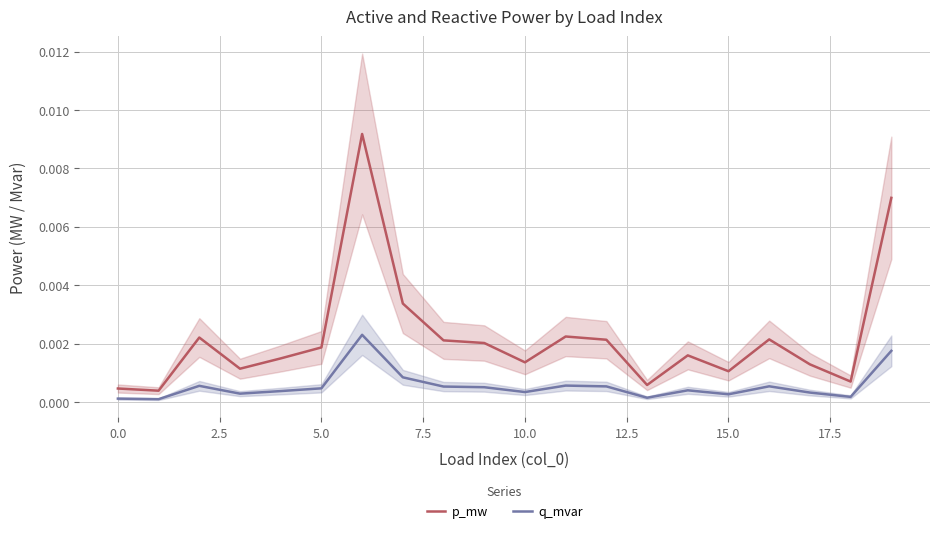

True or false: p_mw and q_mvar intersect in this chart.

False